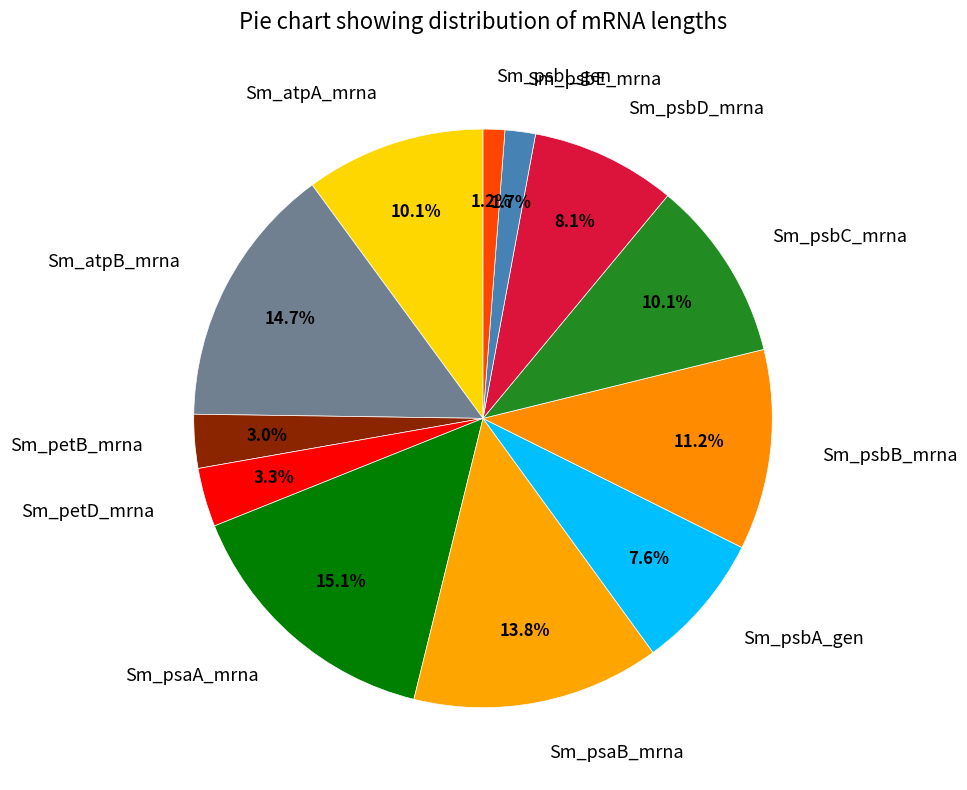

What percentage do Sm_atpB_mrna and Sm_psaA_mrna together represent?

29.8%